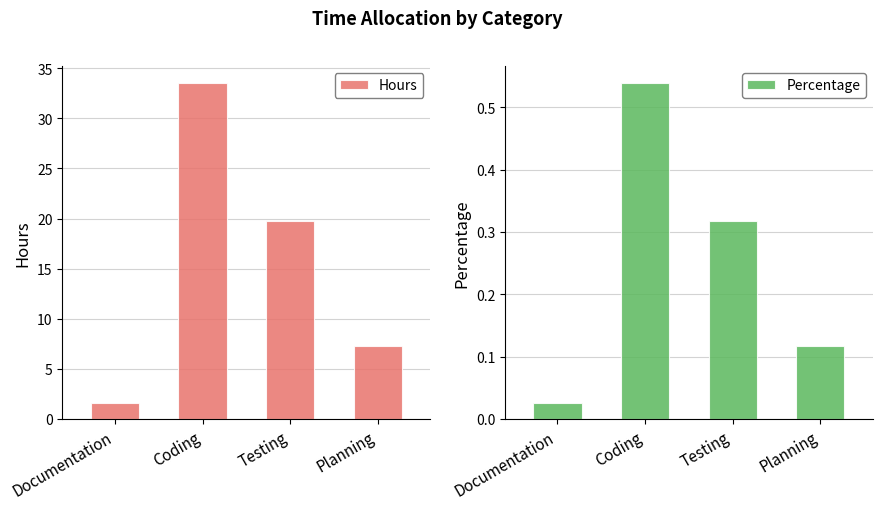

What position from the left is Planning?

4